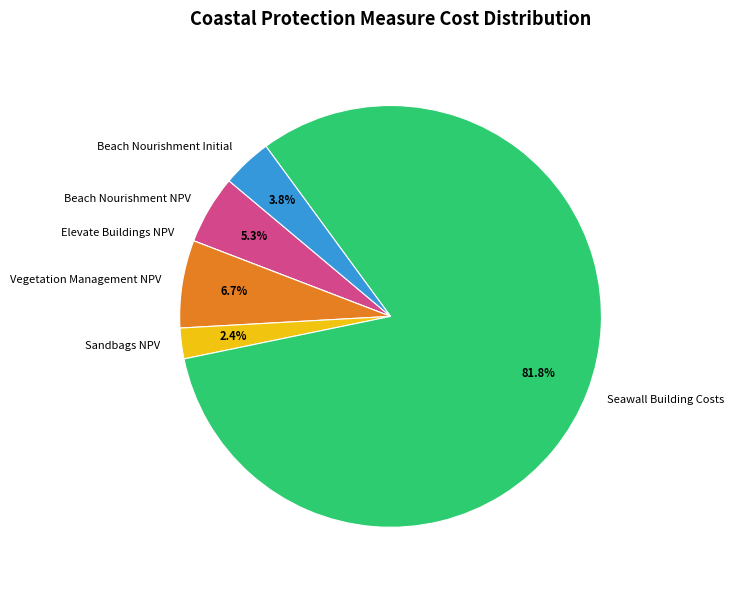

Does Beach Nourishment Initial account for over 50% of the chart?

No